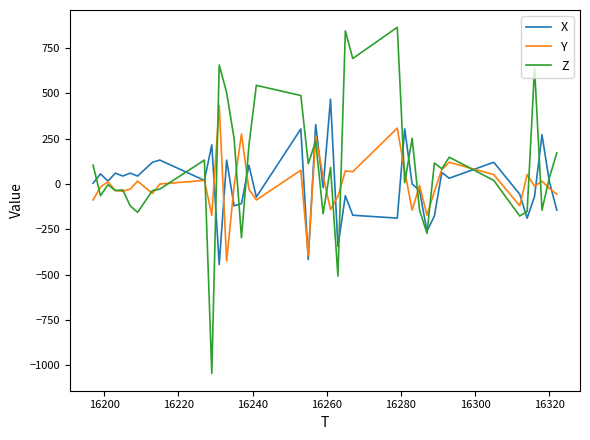

What is the minimum value shown in the chart?

-1044